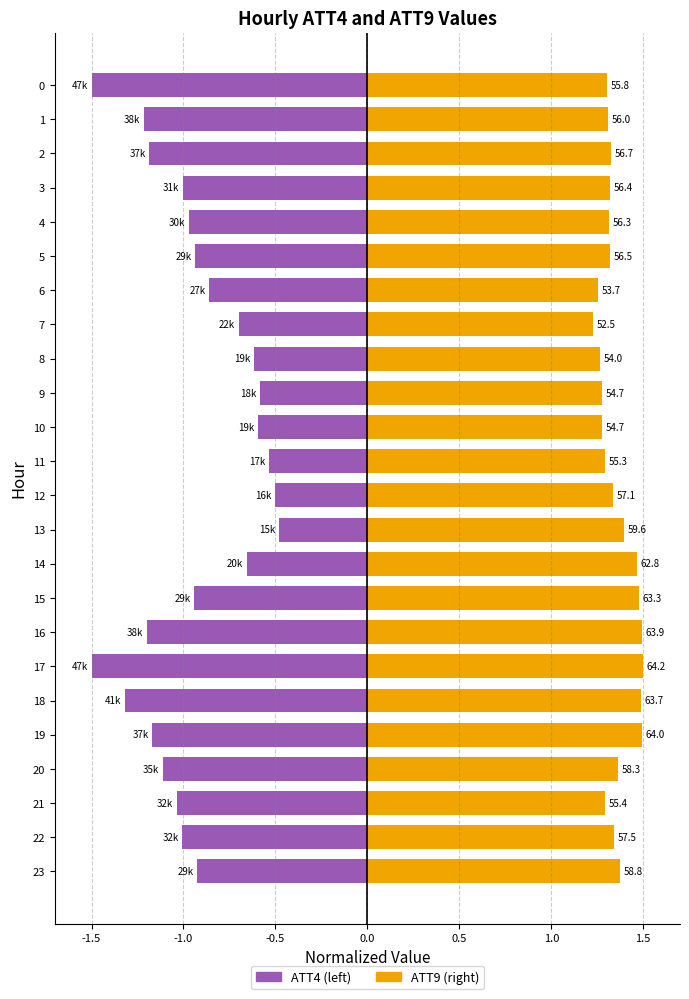

Where is ATT9 nearest to the value 1?

7